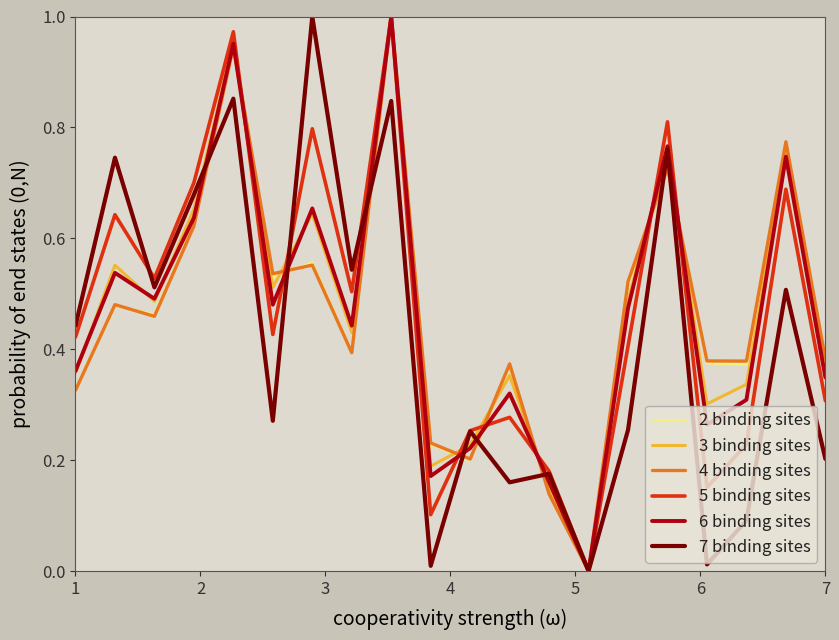

Is this an area chart (filled region under the line)?

No